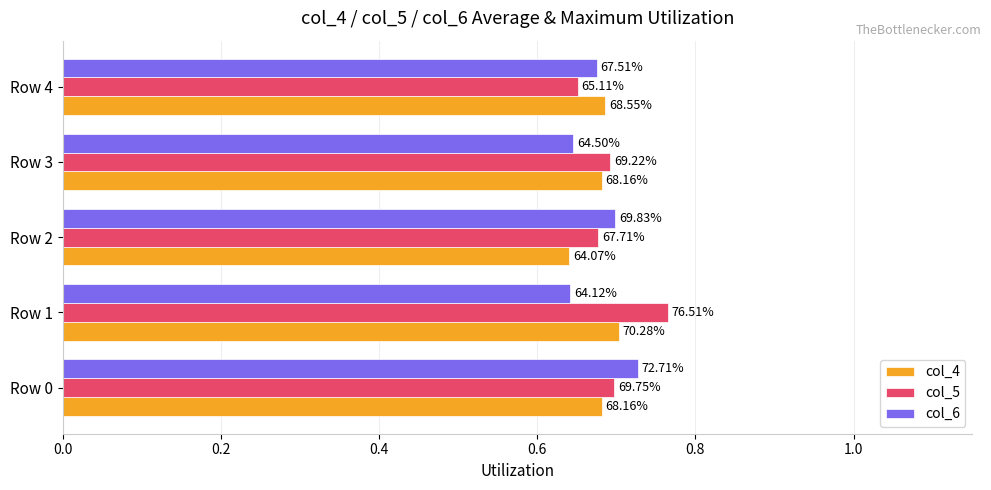

What are all the series names shown in the legend?

col_4, col_5, col_6